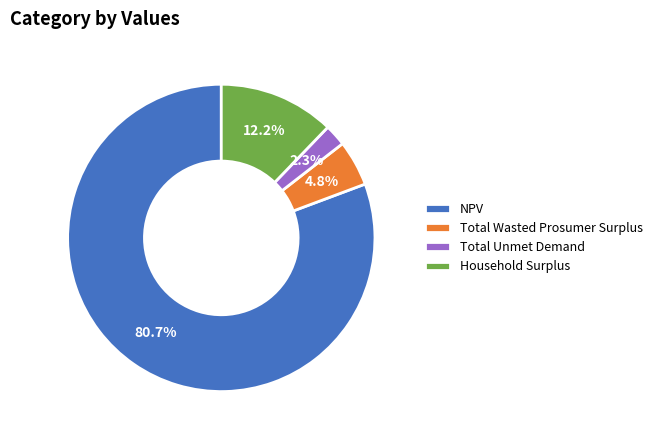

Which category has the biggest portion of the pie?

NPV